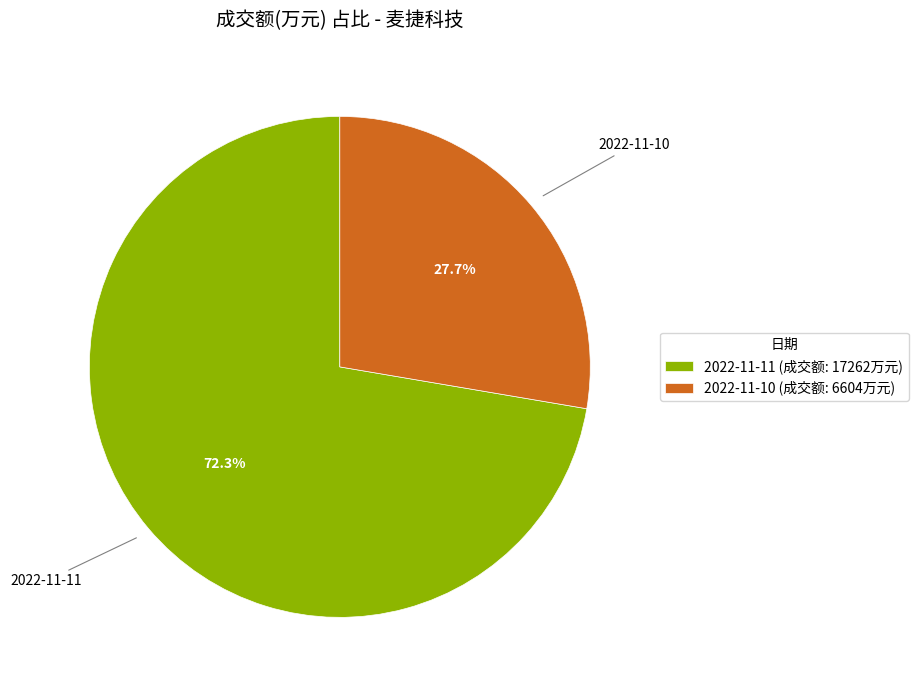

To the nearest percent, what is the average slice percentage?

50%